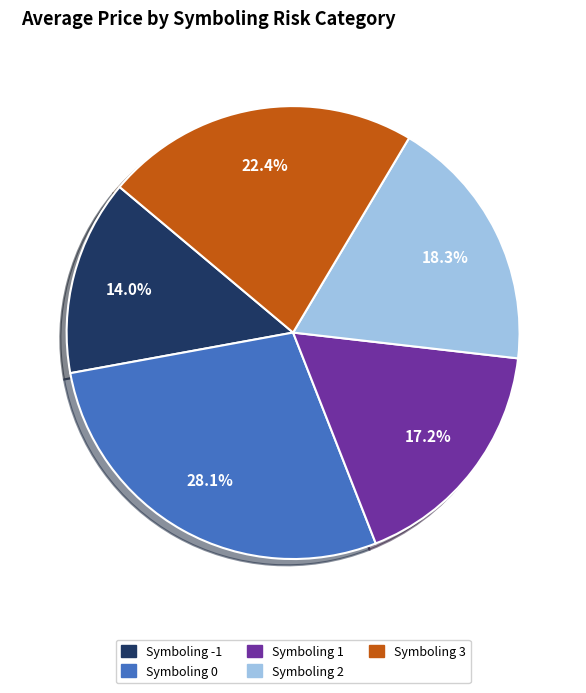

Does any single category account for the majority?

No